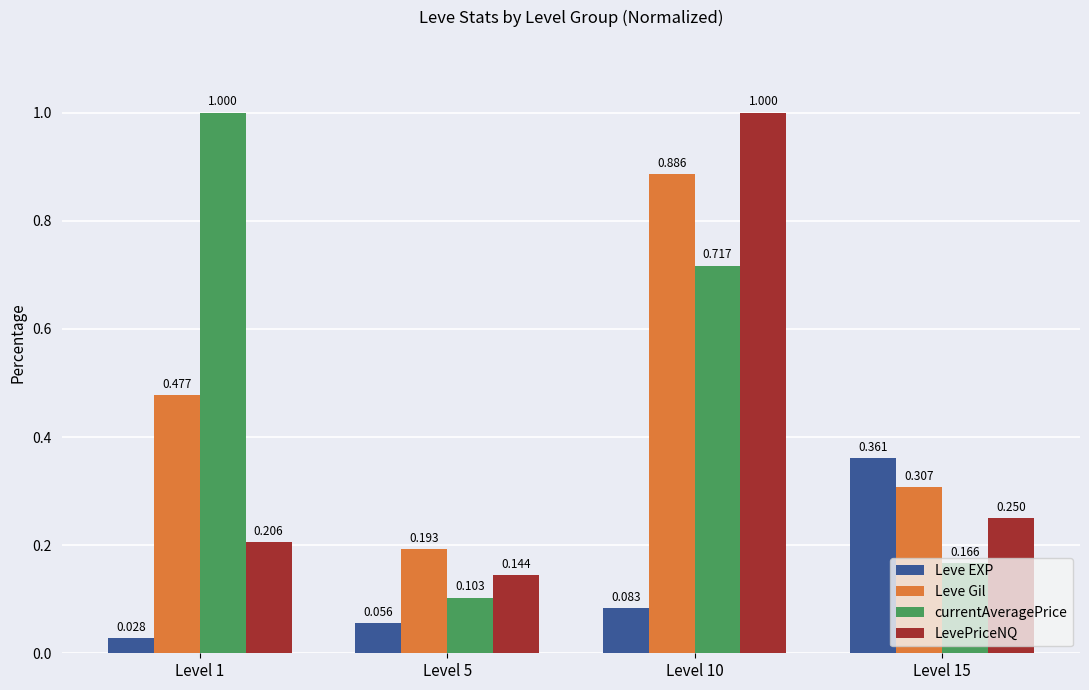

Rank the series at Level 15 from lowest to highest value.

currentAveragePrice, LevePriceNQ, Leve Gil, Leve EXP